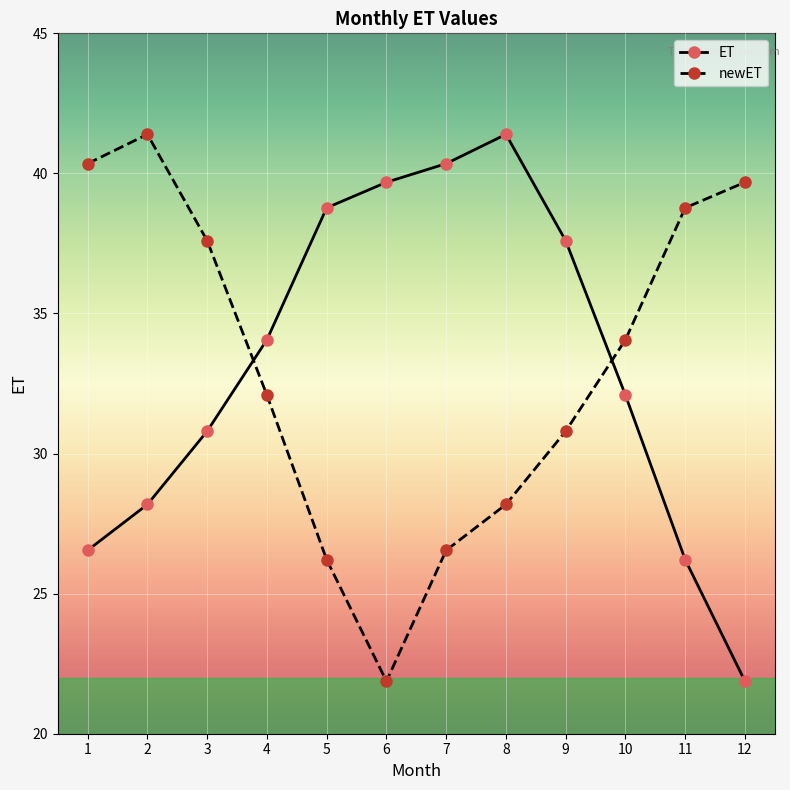

Is it true that newET equals 32.1 at 4?

True